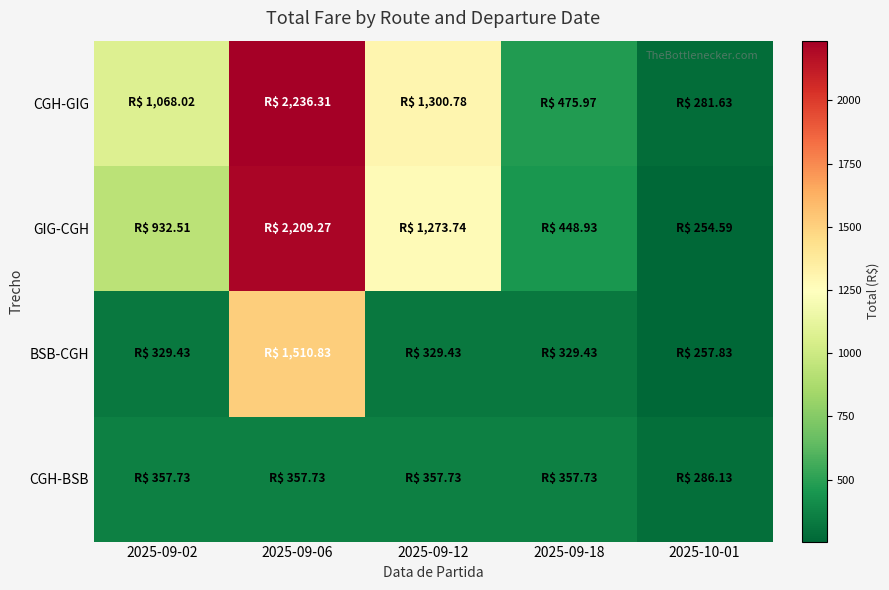

At which category does the chart reach its peak across all series?

2025-09-06